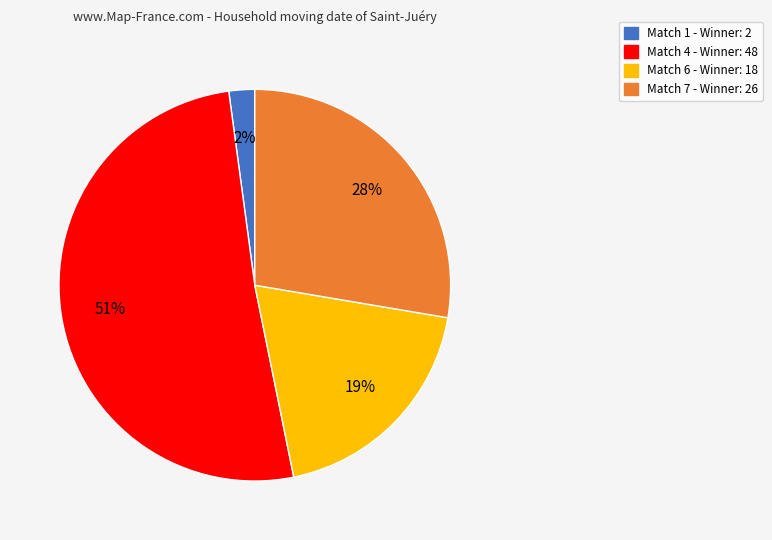

Combined, do Match 1 - Winner: 2 and Match 7 - Winner: 26 account for over 50%?

No